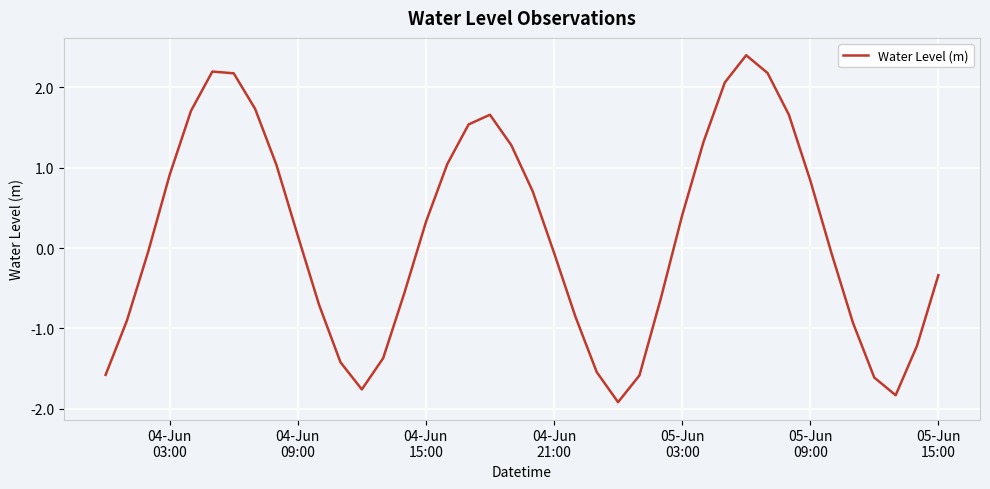

What is the greatest value displayed?

2.4